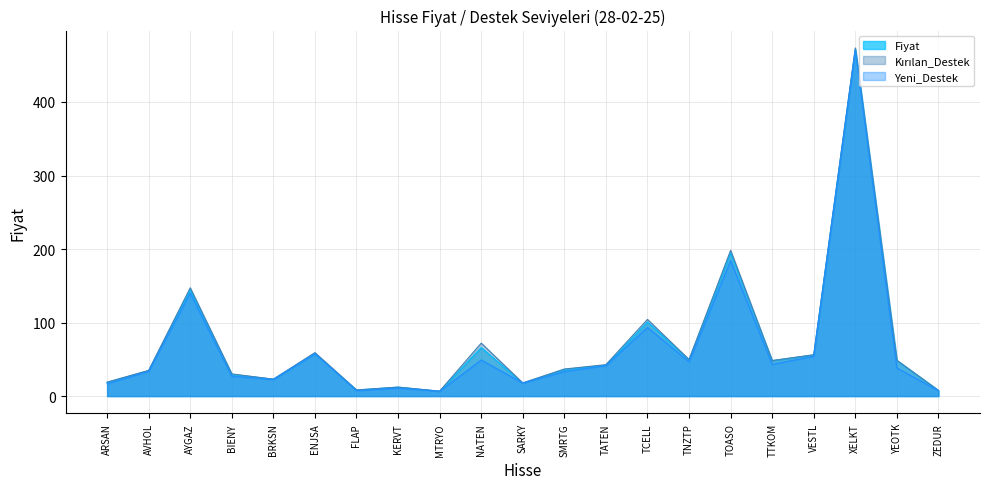

What value does the Kırılan_Destek series have at ENJSA?

59.1